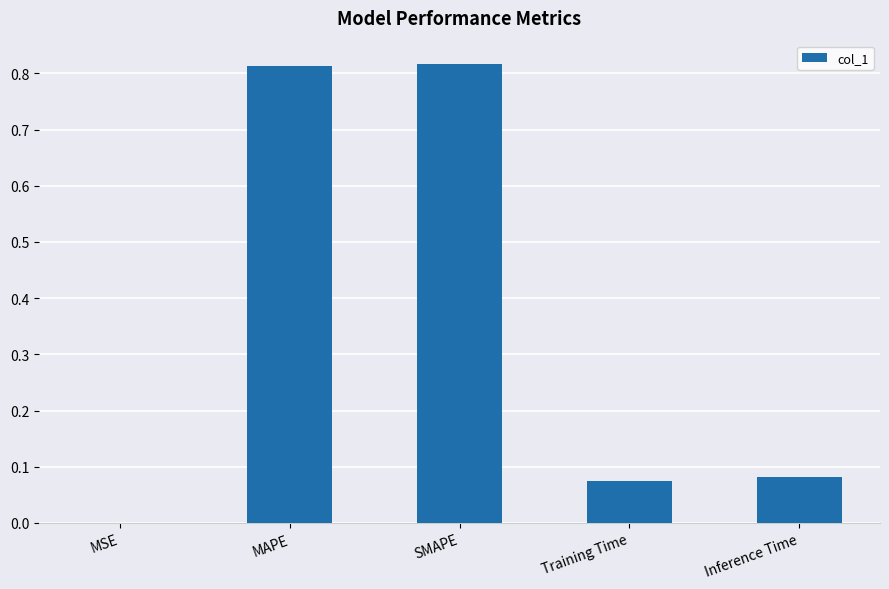

True or false: the data shows 0.0 at Training Time.

False